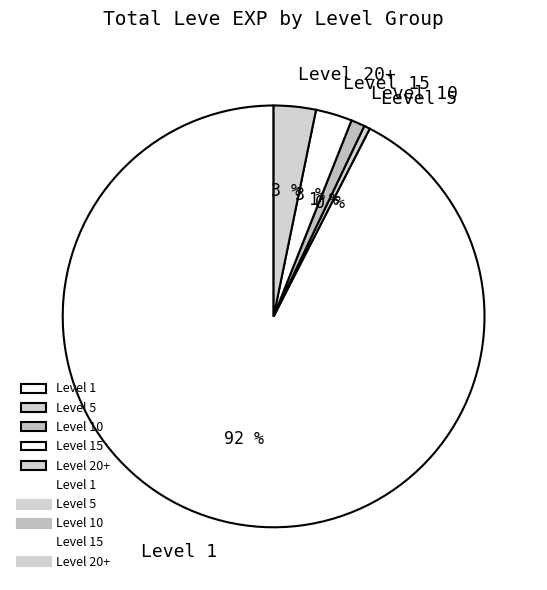

Which category has the smallest portion of the pie?

Level 5